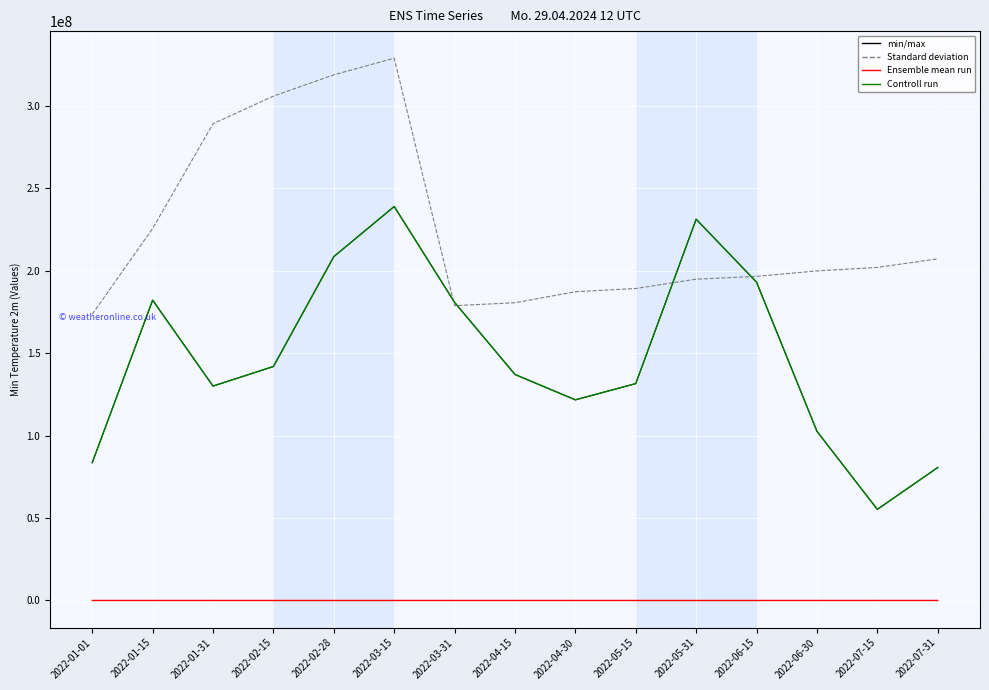

What is the difference between the highest and lowest values at 2022-02-15?

305928634